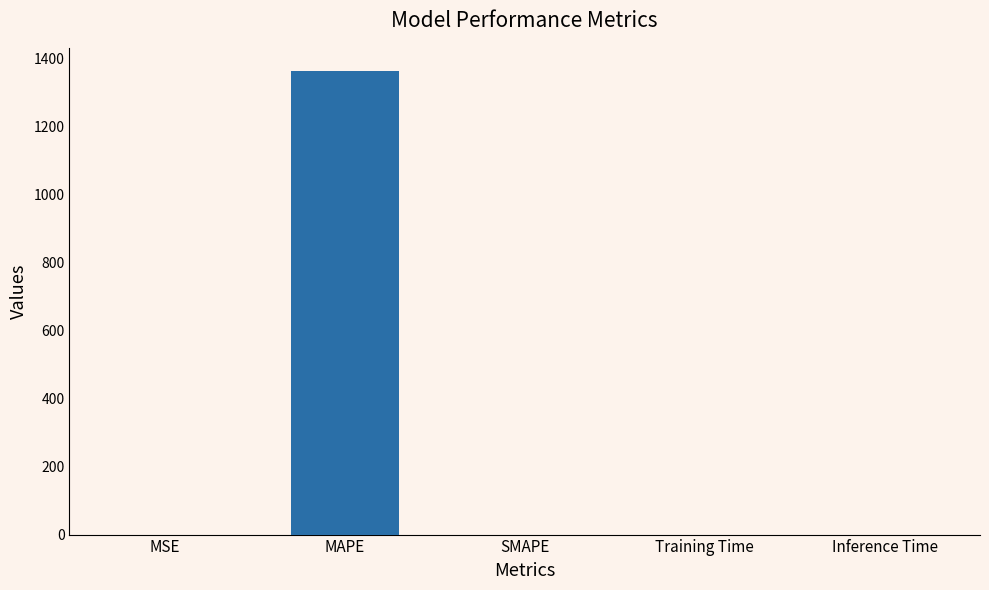

What is the difference between the values at Inference Time and MAPE?

1362.5